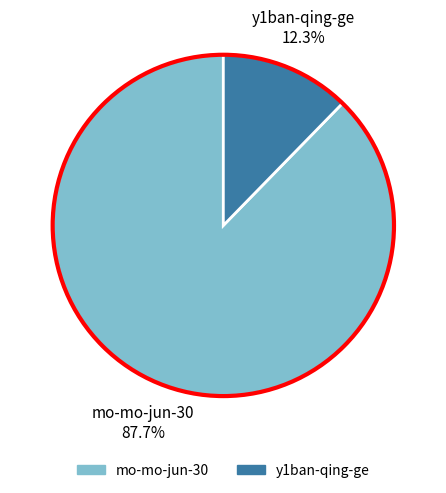

What is the smallest slice in the pie chart?

y1ban-qing-ge